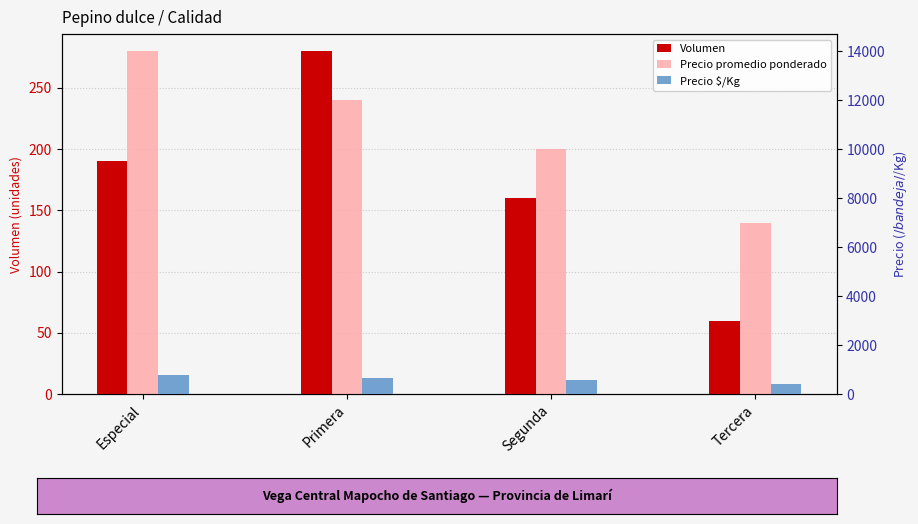

How many Volumen values are between 160 and 280?

3